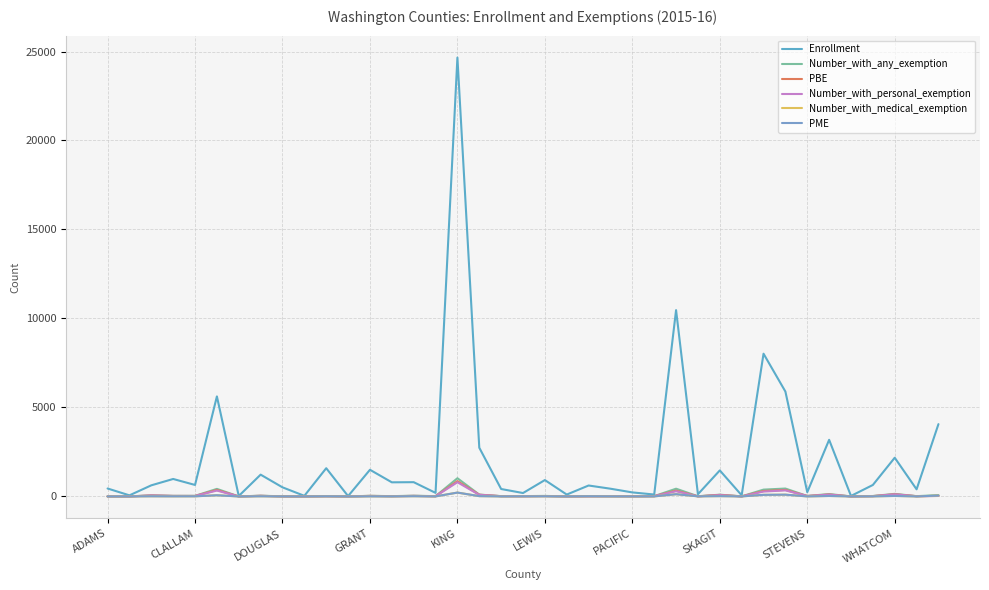

True or false: Number_with_medical_exemption and PME intersect in this chart.

False